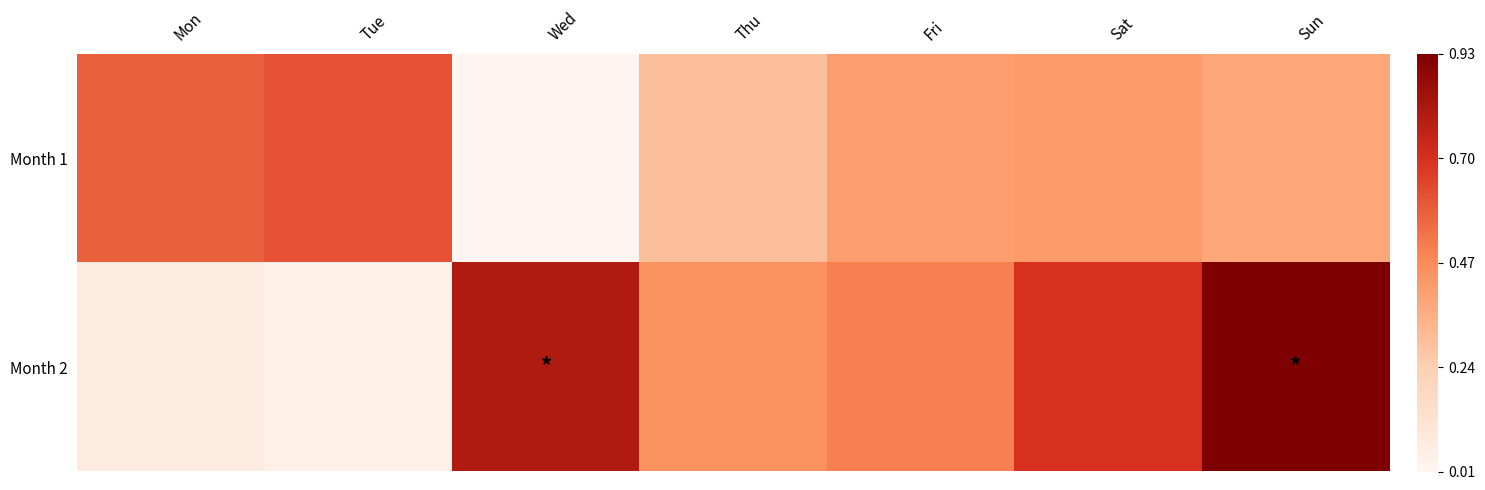

At how many categories does at least one series exceed 0?

7